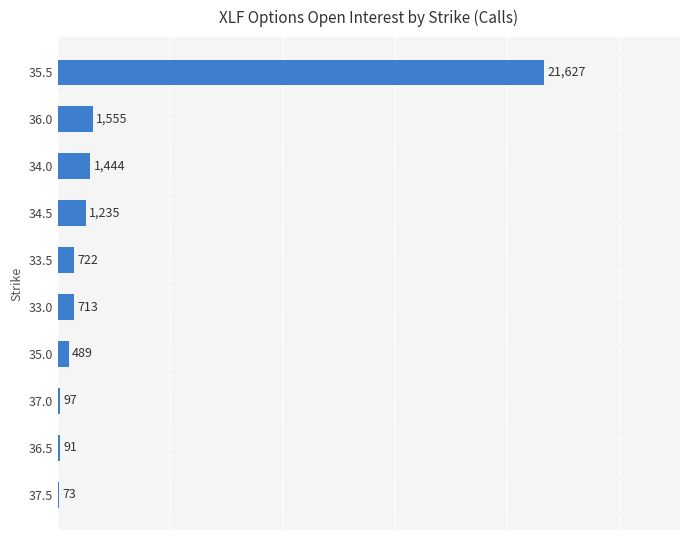

Where is the data nearest to the value 10850?

36.0